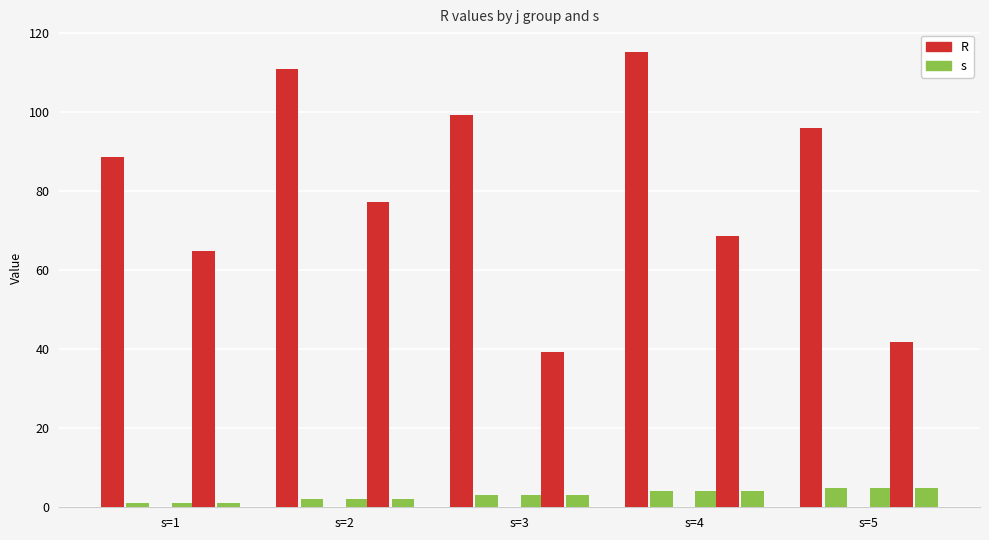

How many distinct data groups are displayed?

5